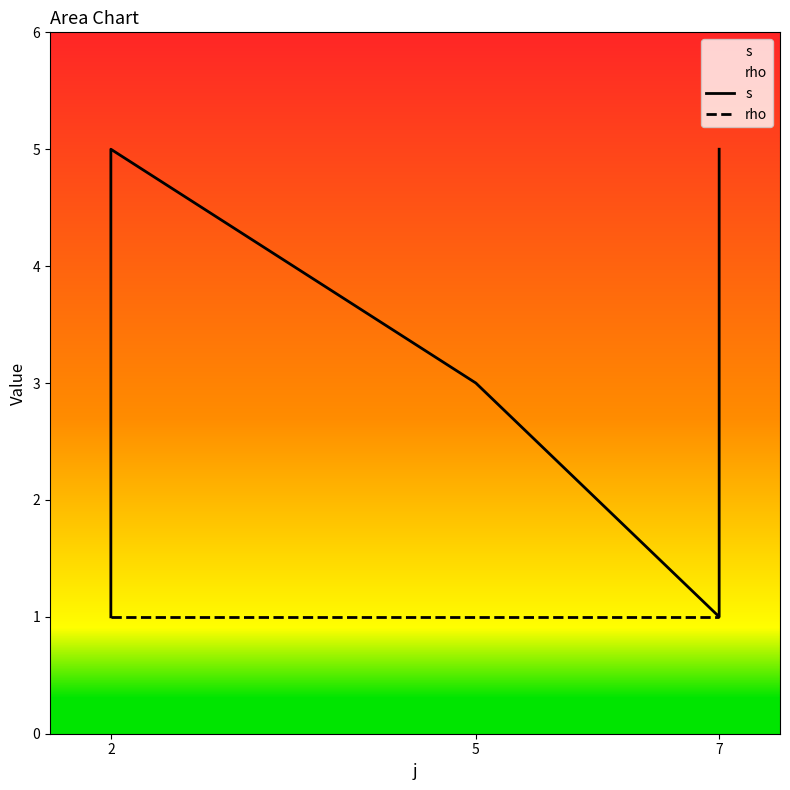

Is this an area chart (filled region under the line)?

No